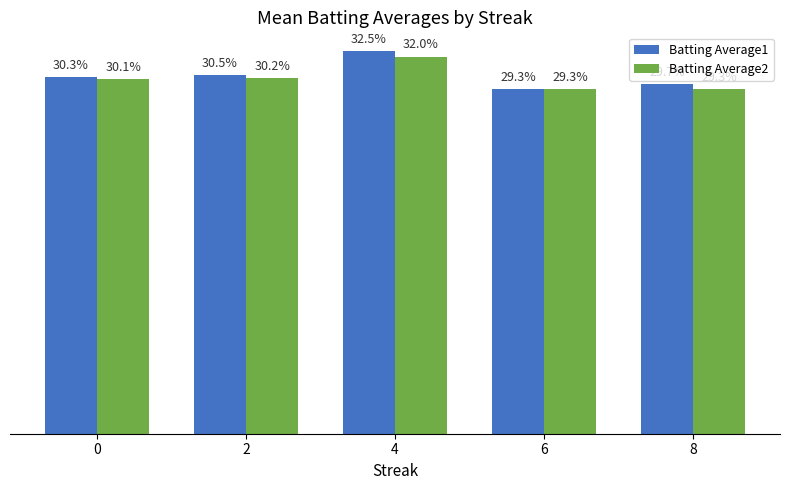

What is the value of the Batting Average1 bar at the 2nd from the left?

0.3